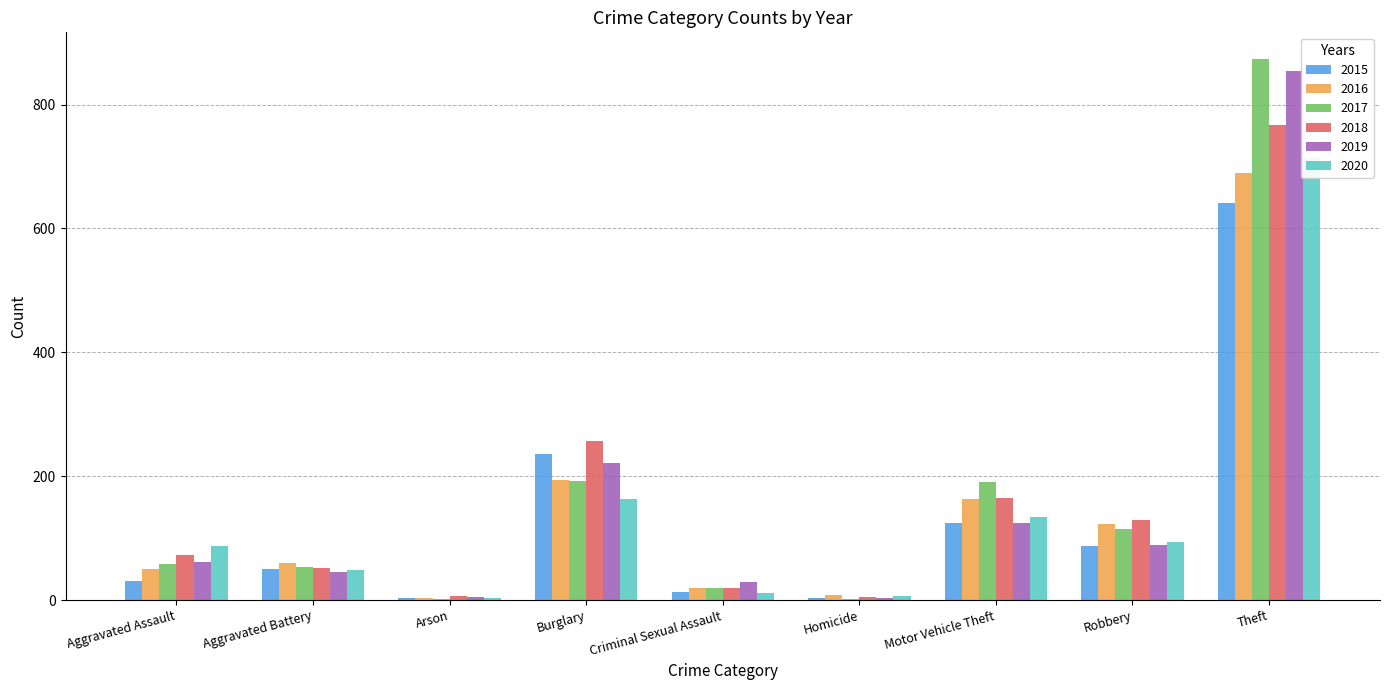

The 2015 series shows 125 at Motor Vehicle Theft. True or false?

True